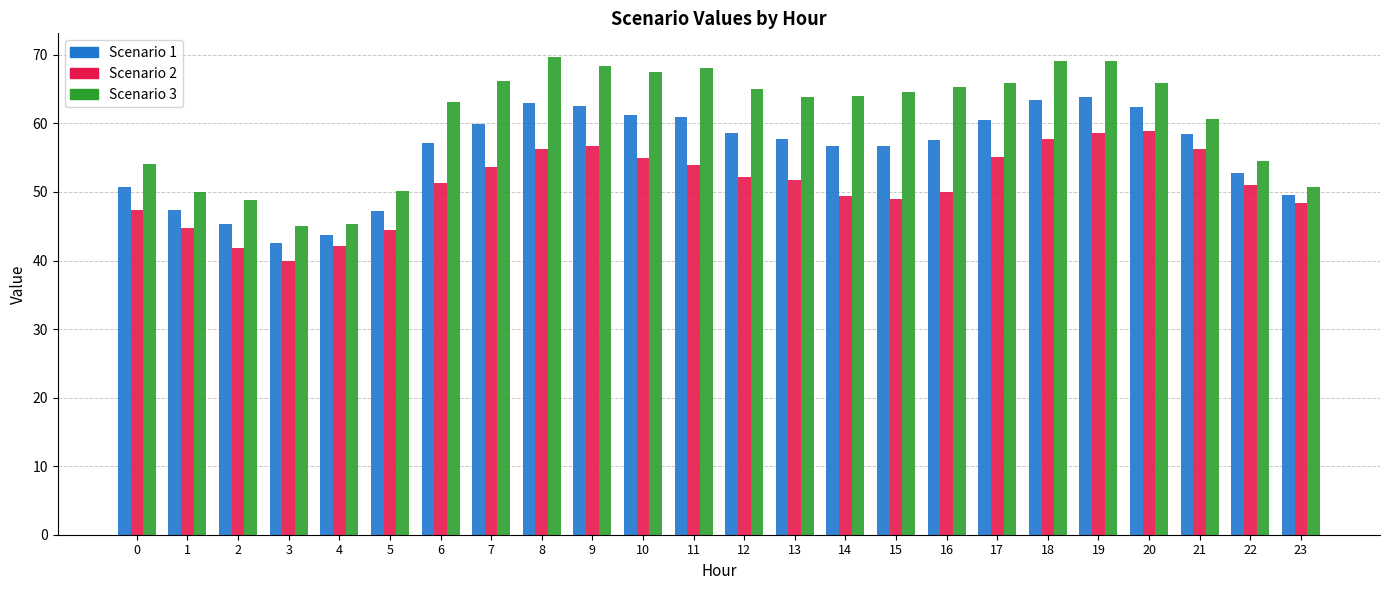

What is the spread (max minus min) of values at 3?

5.1